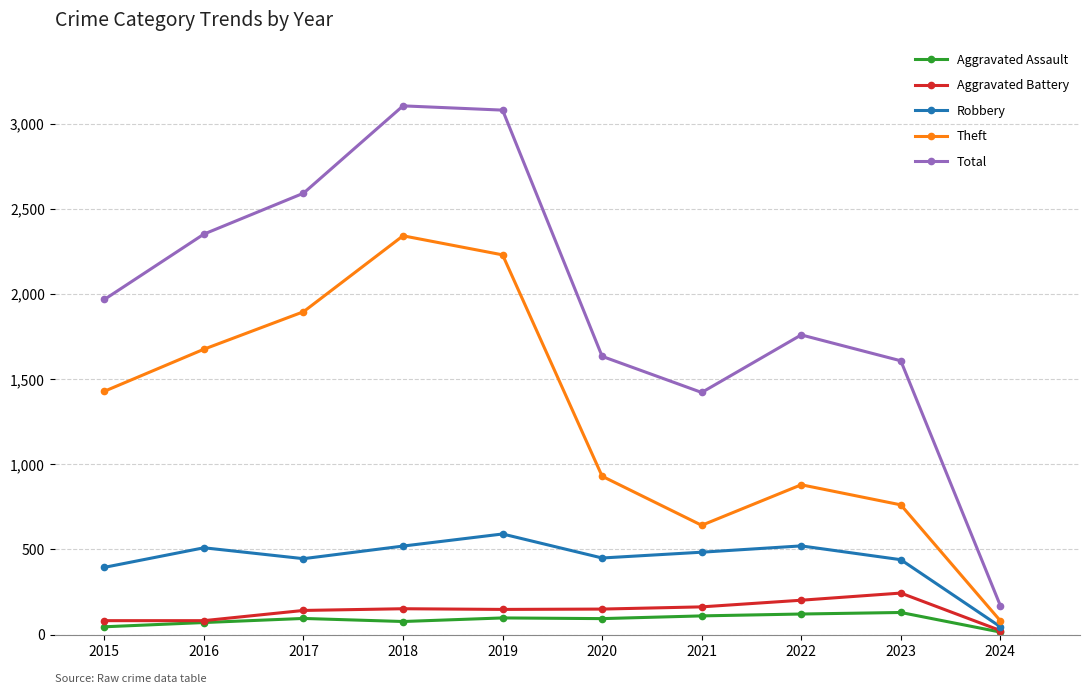

True or false: Total has more than 0 points higher than both neighbors.

True